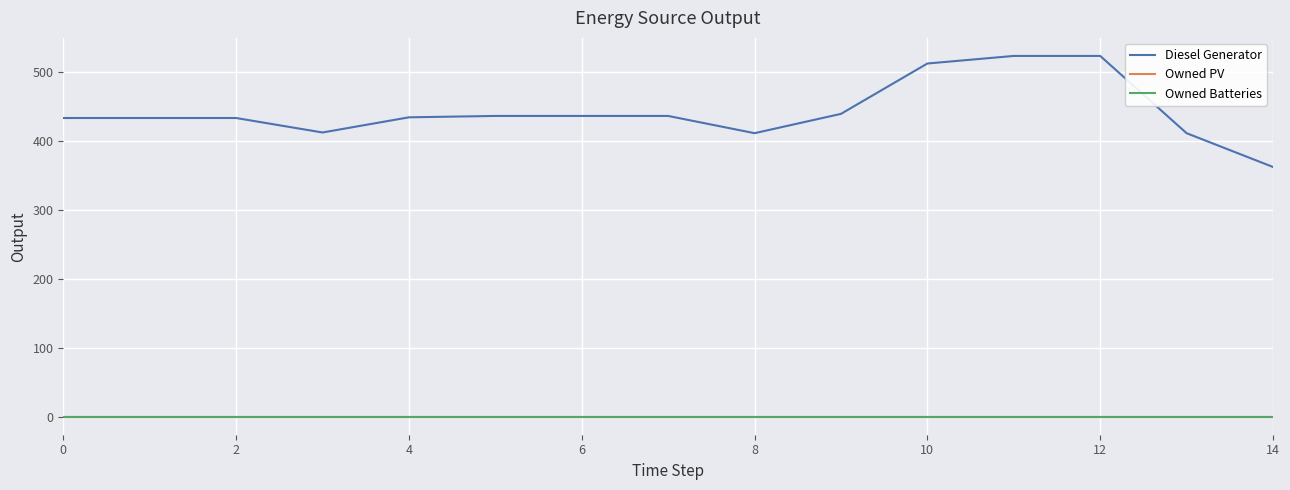

What is the sum of all Diesel Generator values?

6634